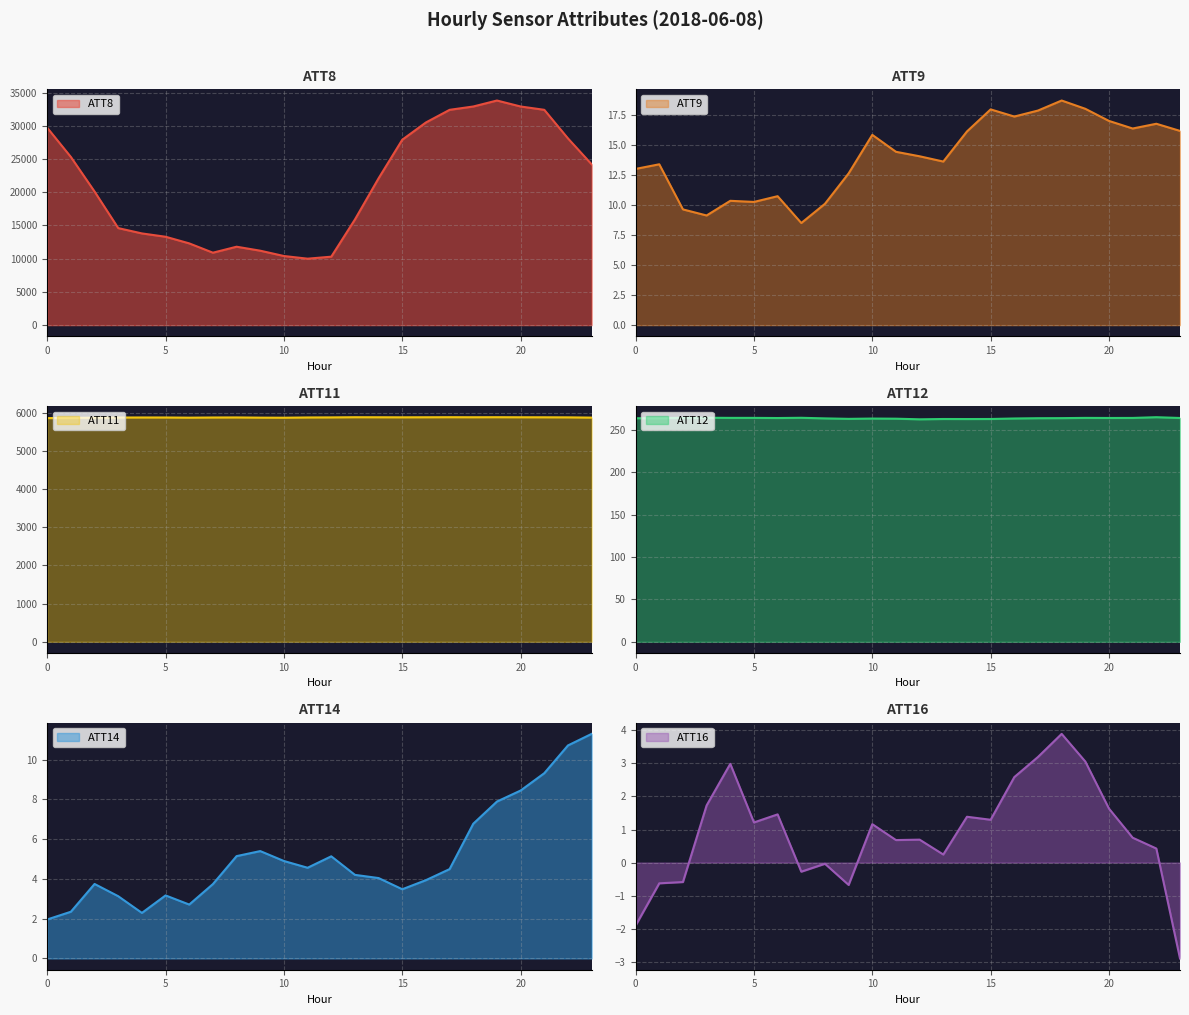

What is the sum of all ATT11 values?

141056.9